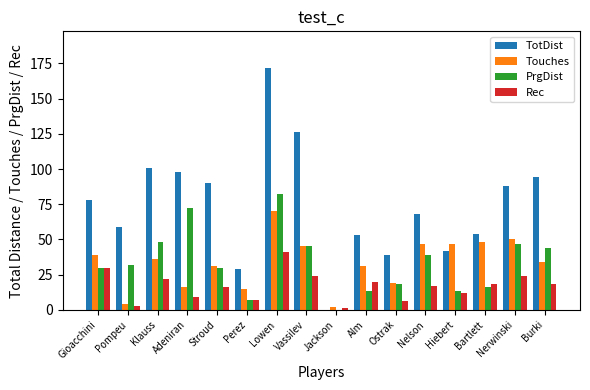

What is the sum of all Touches values?

534